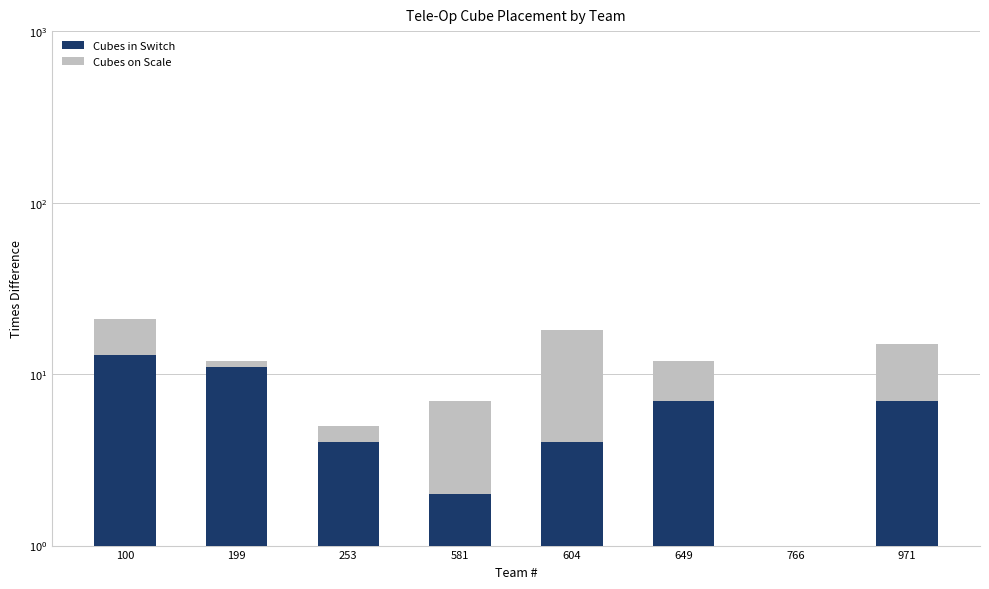

Reading left to right, transcribe all the data shown in this chart.

Cubes in Switch: 13	11	4	2	4	7	0	7
Cubes on Scale: 8	1	1	5	14	5	0	8